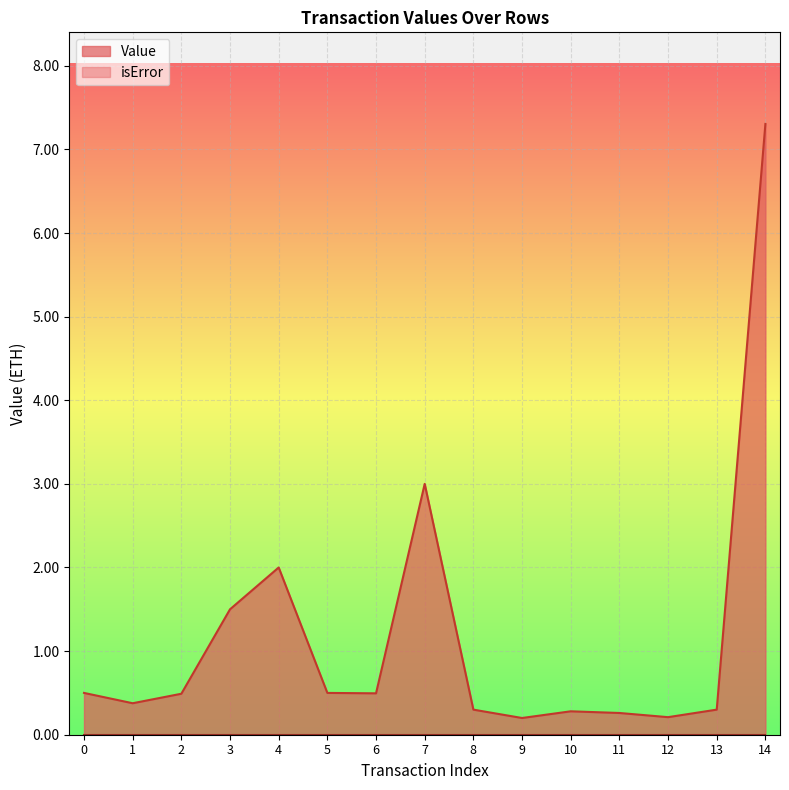

Reading left to right, list all the values displayed in this chart.

0=0.5	1=0.4	2=0.5	3=1.5	4=2.0	5=0.5	6=0.5	7=3.0	8=0.3	9=0.2	10=0.3	11=0.3	12=0.2	13=0.3	14=7.3